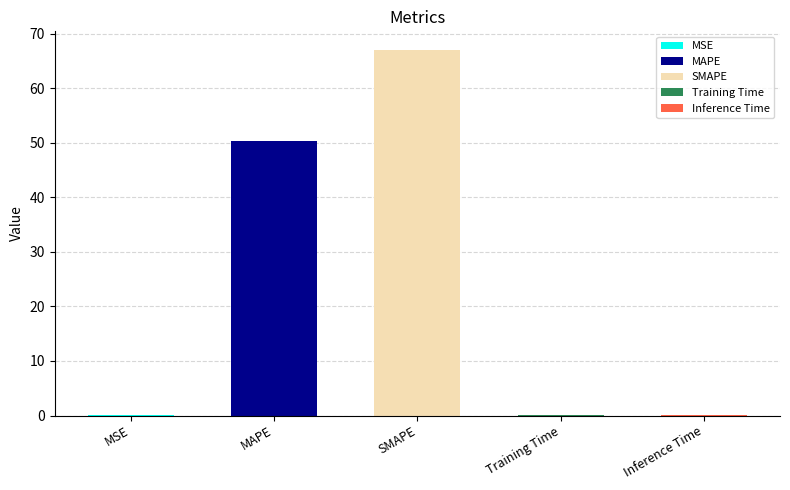

Reading left to right, extract all data points from this chart.

MSE=0.0	MAPE=50.2	SMAPE=67.1	Training Time=0.0	Inference Time=0.0